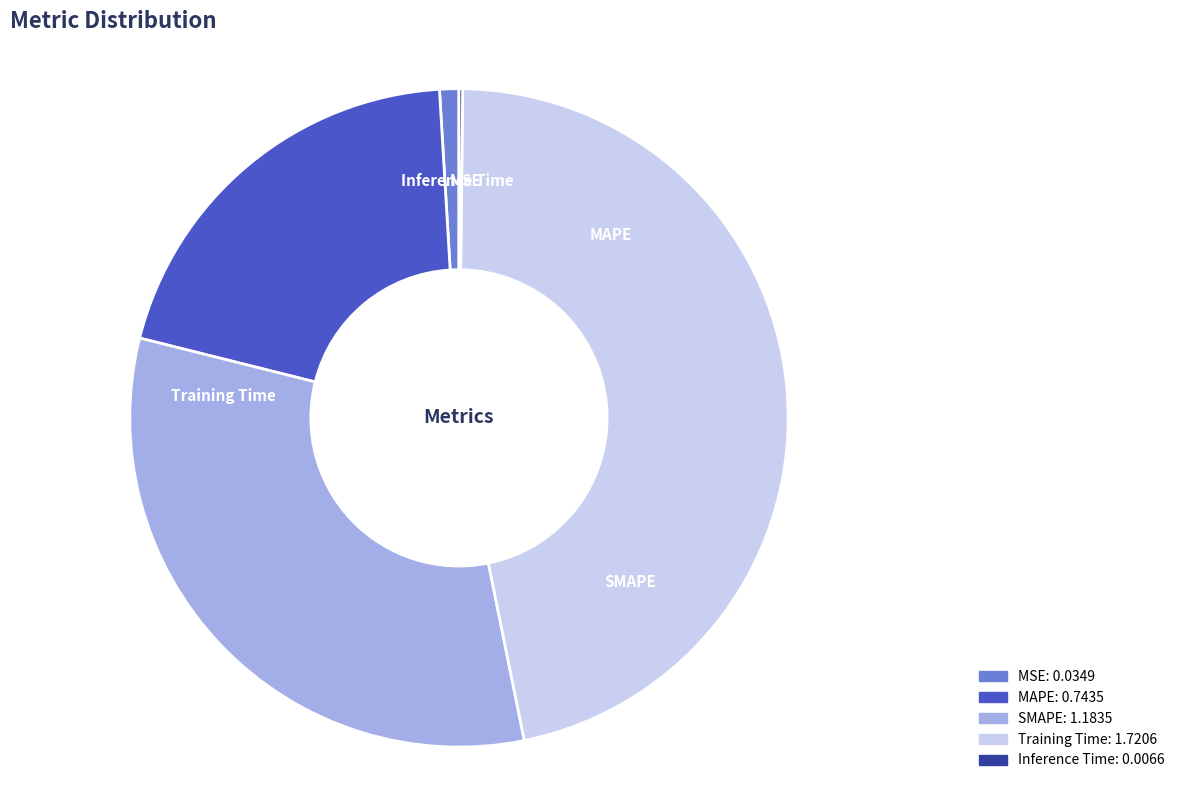

To the nearest percent, what percentage of the pie is Training Time?

47%